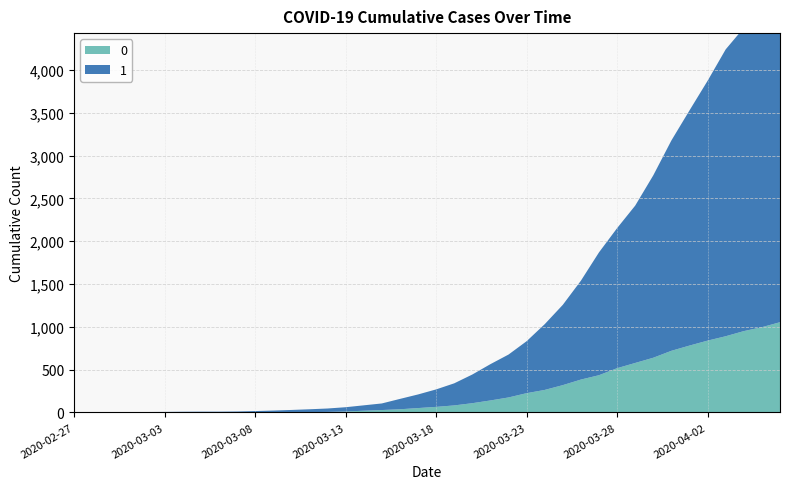

Reading right to left, list all the values displayed in this chart.

0: 2020-04-06=1054	2020-04-05=996	2020-04-04=950	2020-04-03=890	2020-04-02=839	2020-04-01=781	2020-03-31=720	2020-03-30=639	2020-03-29=578	2020-03-28=517	2020-03-27=435	2020-03-26=384	2020-03-25=319	2020-03-24=263	2020-03-23=225	2020-03-22=175	2020-03-21=140	2020-03-20=108	2020-03-19=82	2020-03-18=65	2020-03-17=51	2020-03-16=37	2020-03-15=28	2020-03-14=20	2020-03-13=11	2020-03-12=6	2020-03-11=4	2020-03-10=2	2020-03-09=2	2020-03-08=2	2020-03-07=1	2020-03-06=0	2020-03-05=0	2020-03-04=0	2020-03-03=0	2020-03-02=0	2020-03-01=0	2020-02-29=0	2020-02-28=0	2020-02-27=0
1: 2020-04-06=4028	2020-04-05=3731	2020-04-04=3542	2020-04-03=3351	2020-04-02=3035	2020-04-01=2747	2020-03-31=2457	2020-03-30=2131	2020-03-29=1838	2020-03-28=1636	2020-03-27=1435	2020-03-26=1155	2020-03-25=938	2020-03-24=768	2020-03-23=607	2020-03-22=501	2020-03-21=424	2020-03-20=335	2020-03-19=258	2020-03-18=204	2020-03-17=159	2020-03-16=121	2020-03-15=77	2020-03-14=63	2020-03-13=50	2020-03-12=40	2020-03-11=33	2020-03-10=27	2020-03-09=20	2020-03-08=14	2020-03-07=10	2020-03-06=9	2020-03-05=9	2020-03-04=8	2020-03-03=6	2020-03-02=5	2020-03-01=4	2020-02-29=4	2020-02-28=4	2020-02-27=3